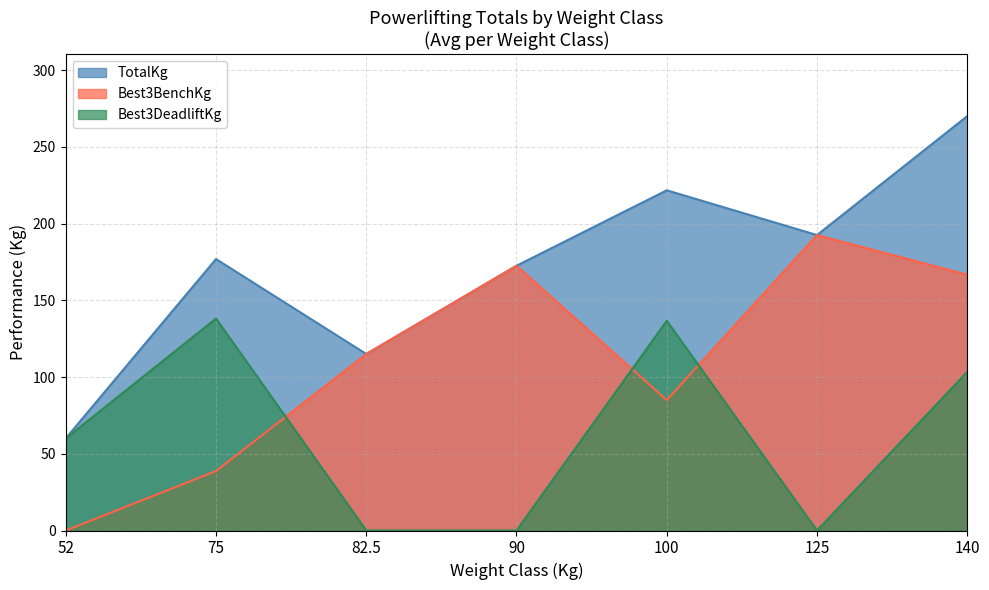

Which series ends up on top after the final intersection of Best3BenchKg and Best3DeadliftKg?

Best3BenchKg